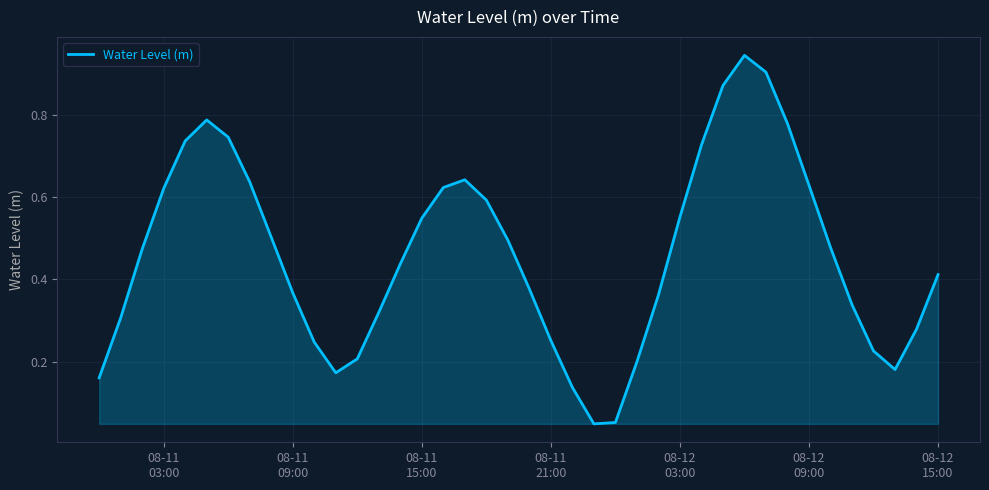

Does the chart have visible grid lines?

Yes